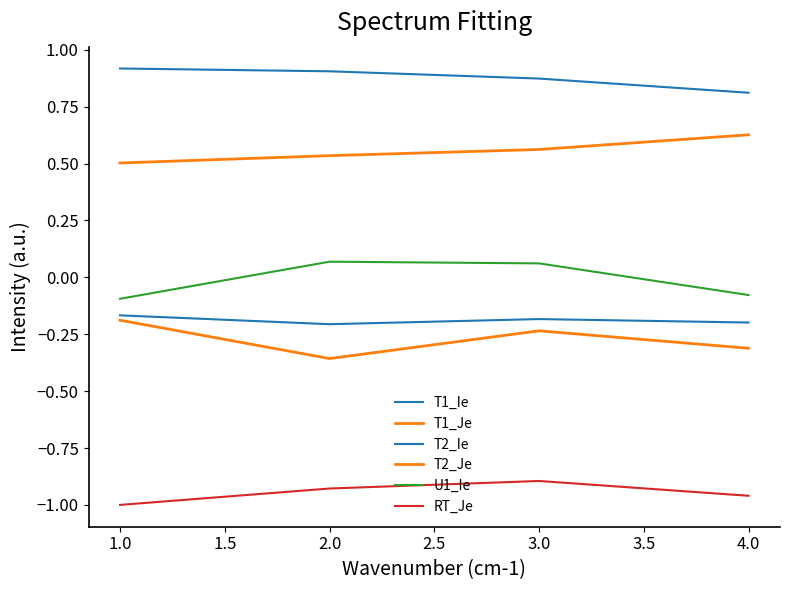

Does the chart have visible grid lines?

No